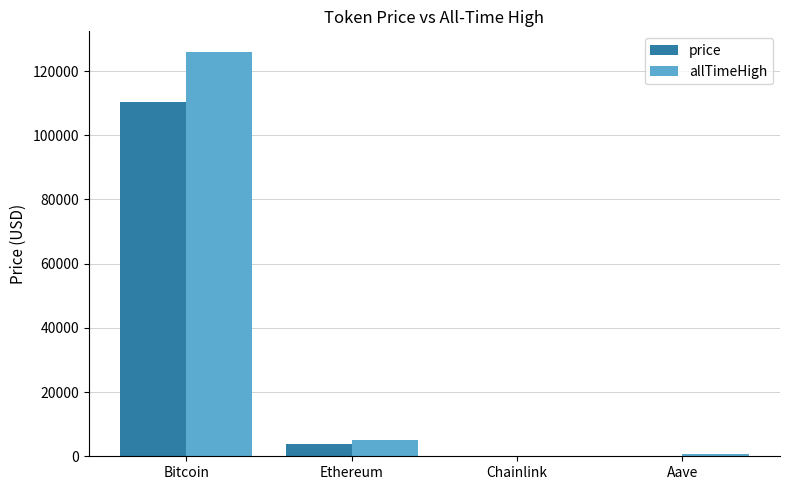

The price series shows 3879.4 at Ethereum. True or false?

True